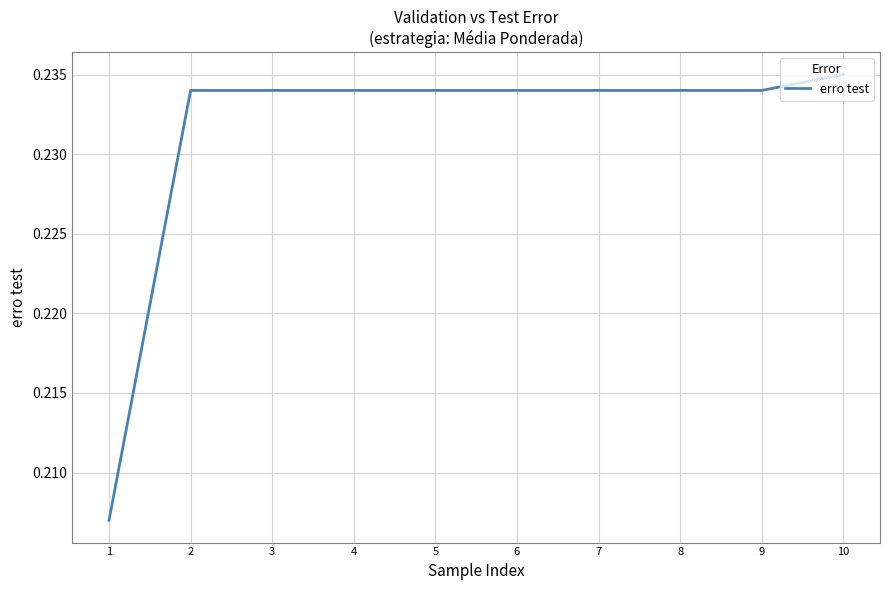

Reading right to left, transcribe all the data shown in this chart.

0.2	0.2	0.2	0.2	0.2	0.2	0.2	0.2	0.2	0.2